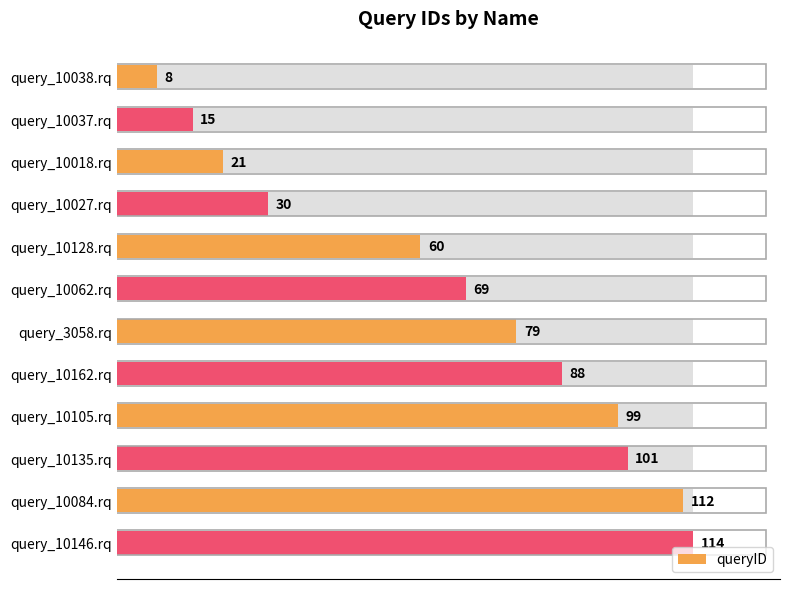

What is the sum of all values?

796